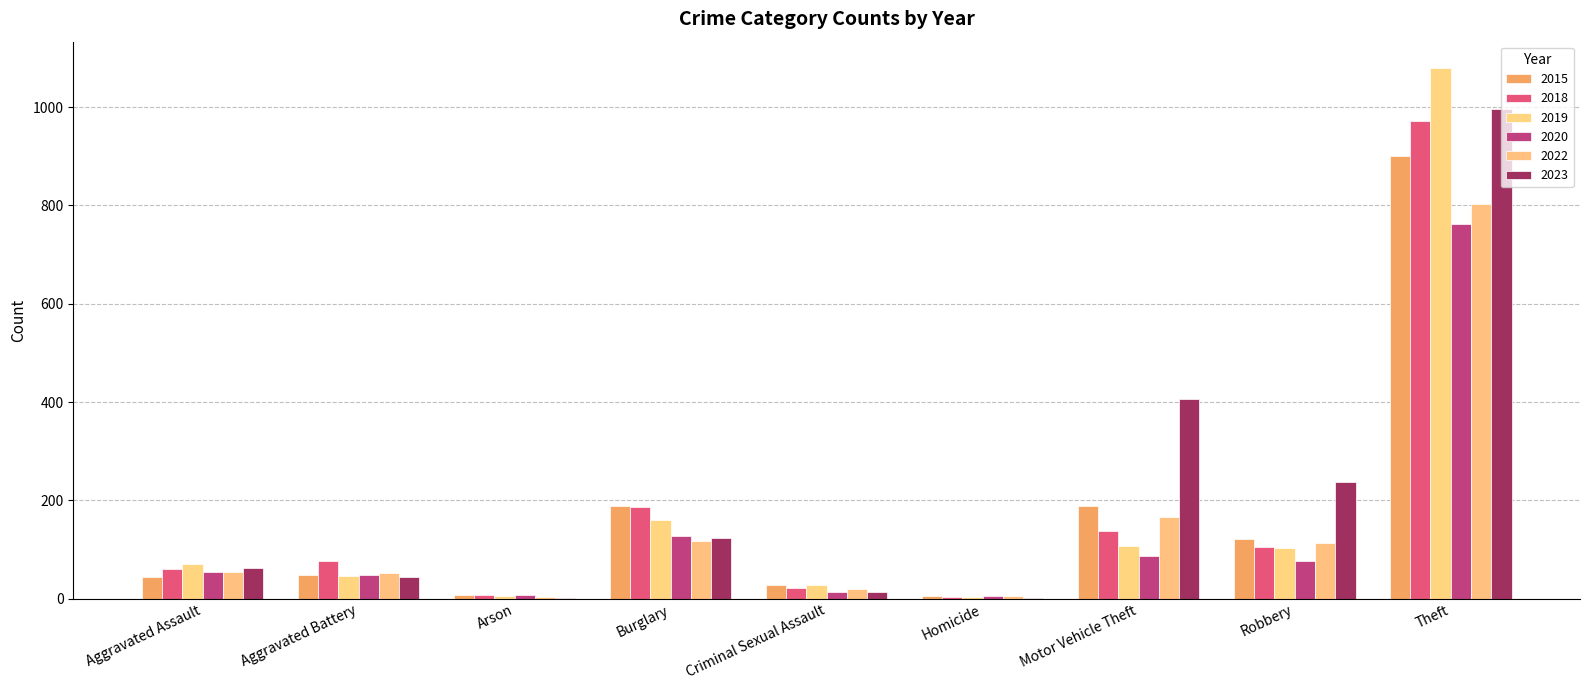

At which category does the chart reach its peak across all series?

Theft